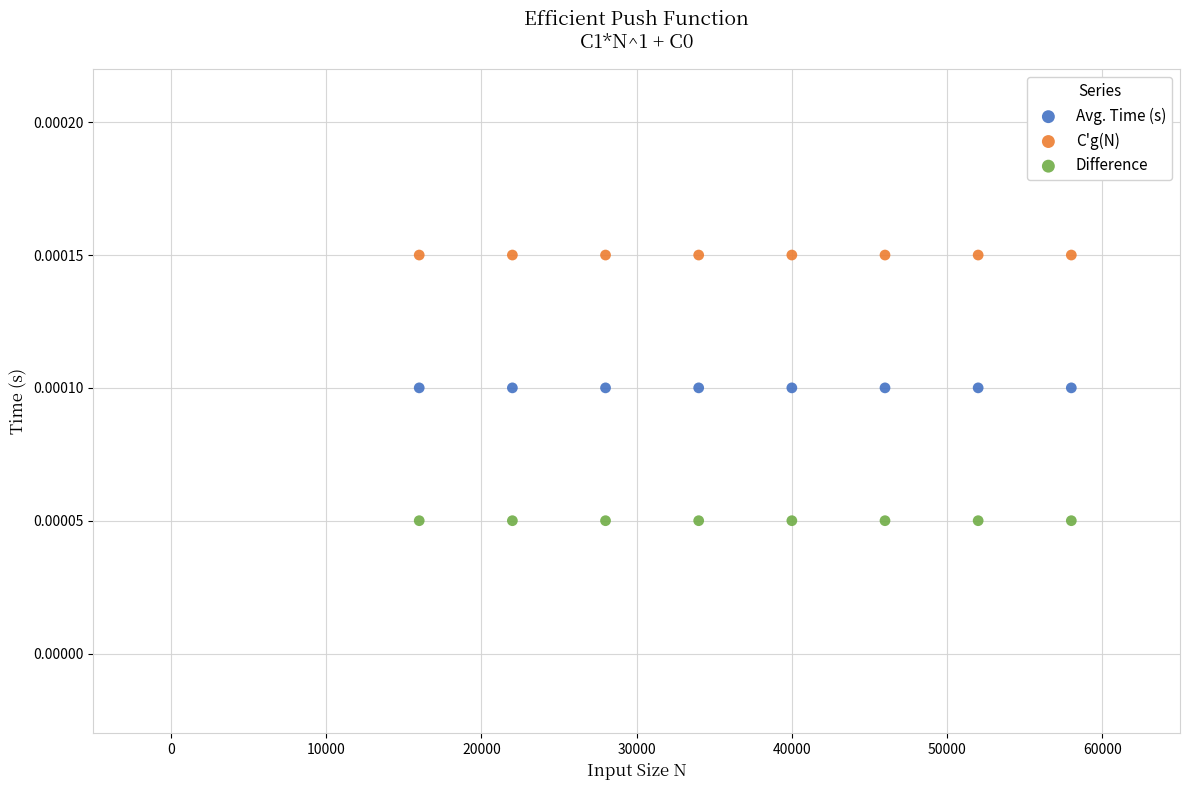

Which series reaches the minimum Y coordinate?

Difference